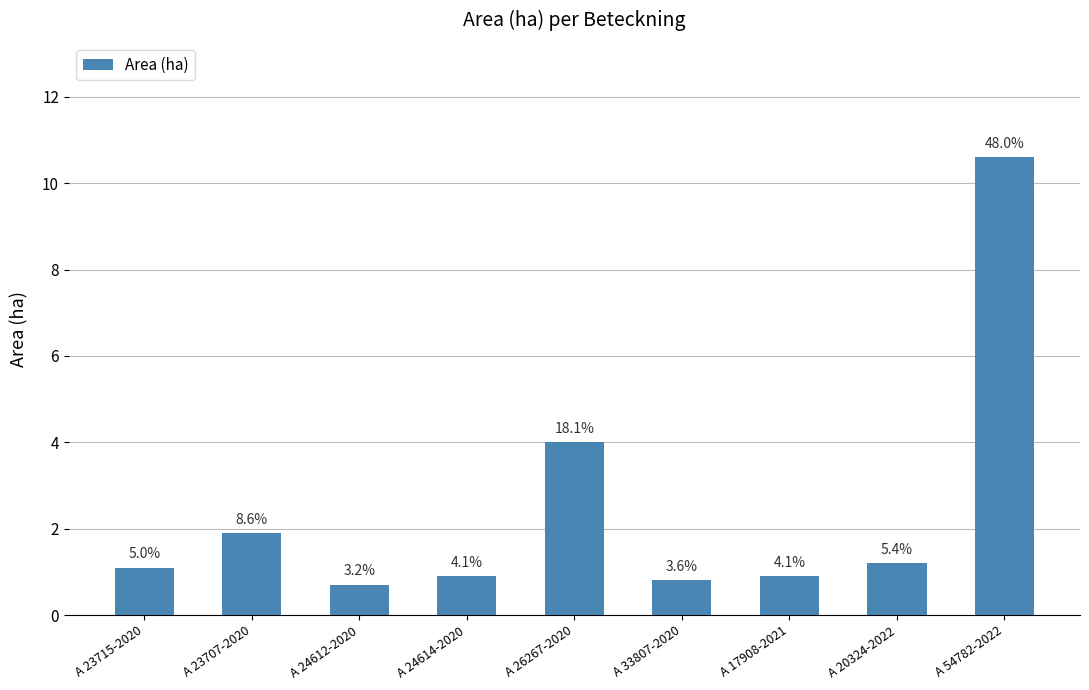

What is the value of the 1st bar from the left?

1.1